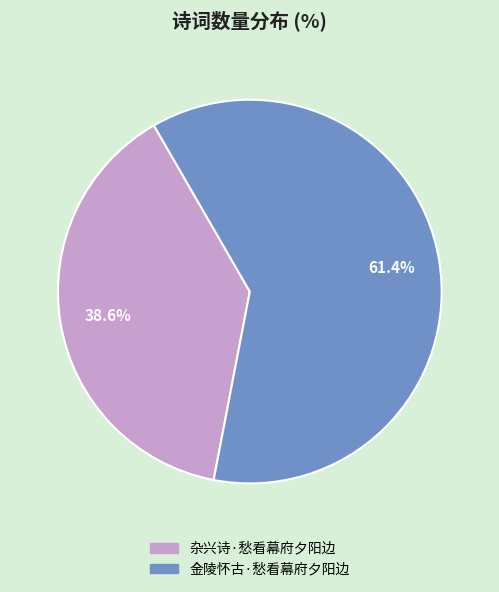

Combined, do 金陵怀古·愁看幕府夕阳边 and 杂兴诗·愁看幕府夕阳边 account for over 50%?

Yes